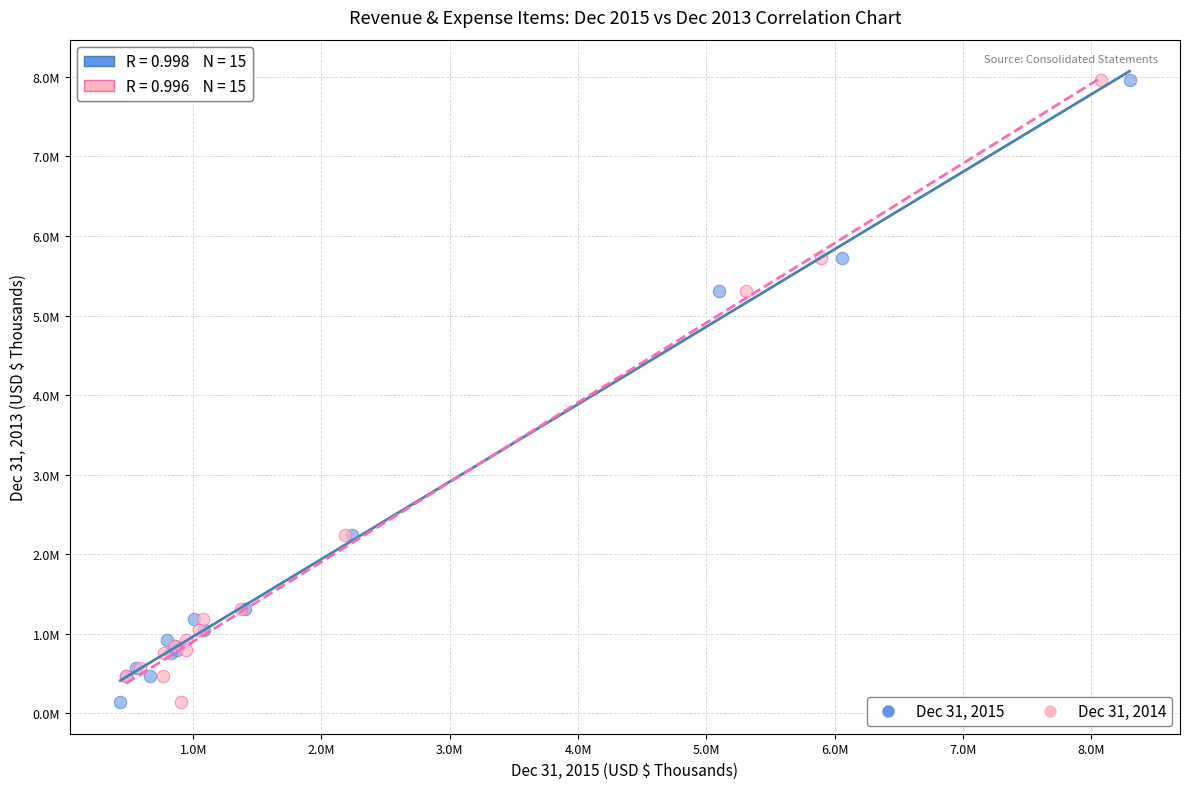

What are all the series names shown in the legend?

Dec 31, 2015, Dec 31, 2014